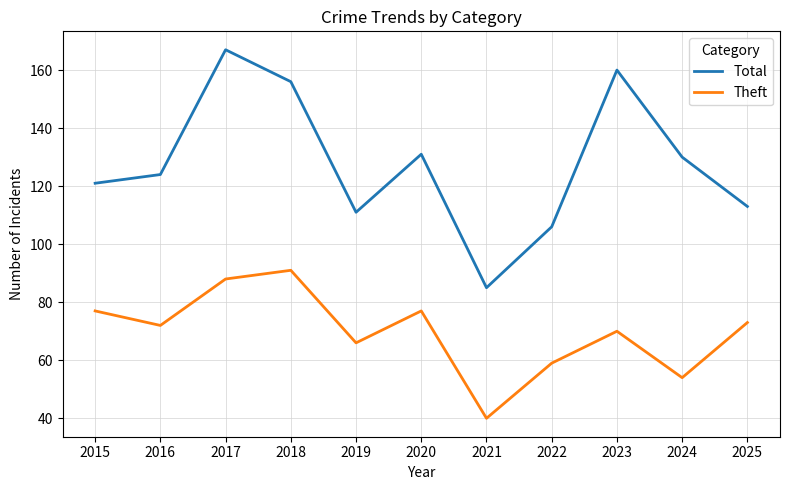

What is the sum of the Total values at 2024 and 2018?

286